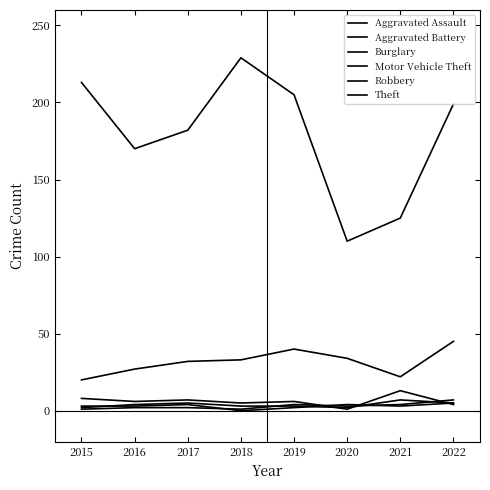

Does the chart have visible grid lines?

No